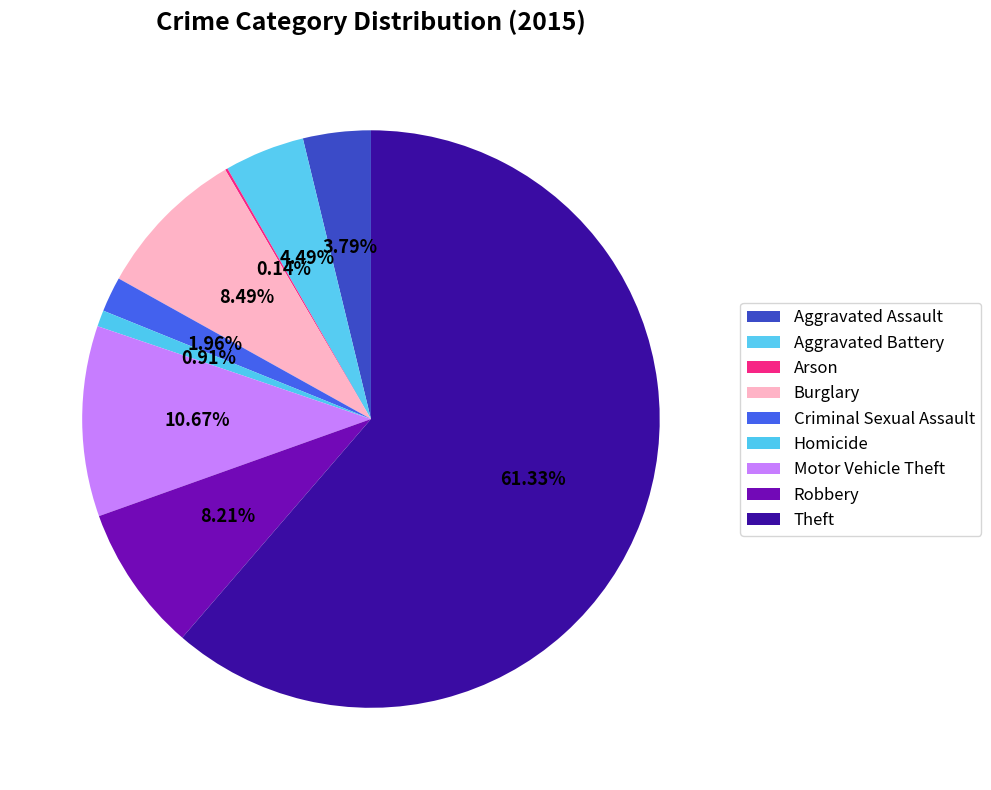

What percentage is NOT represented by Aggravated Assault?

96.2%